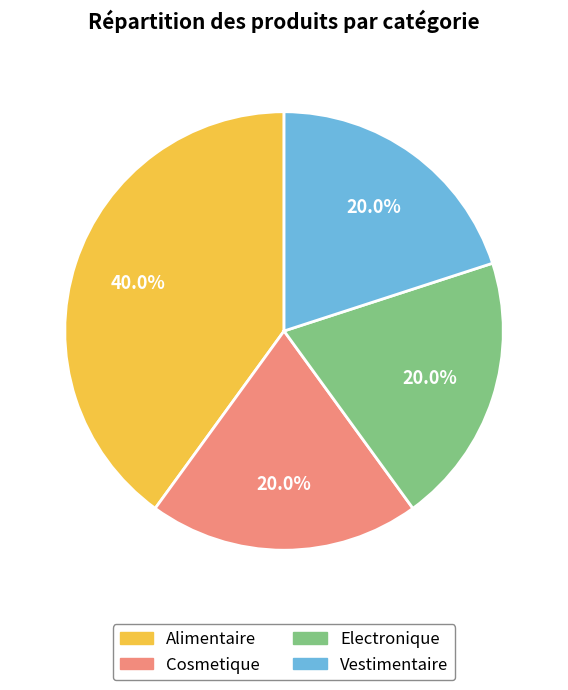

To the nearest percent, what percentage of the pie is Electronique?

20%